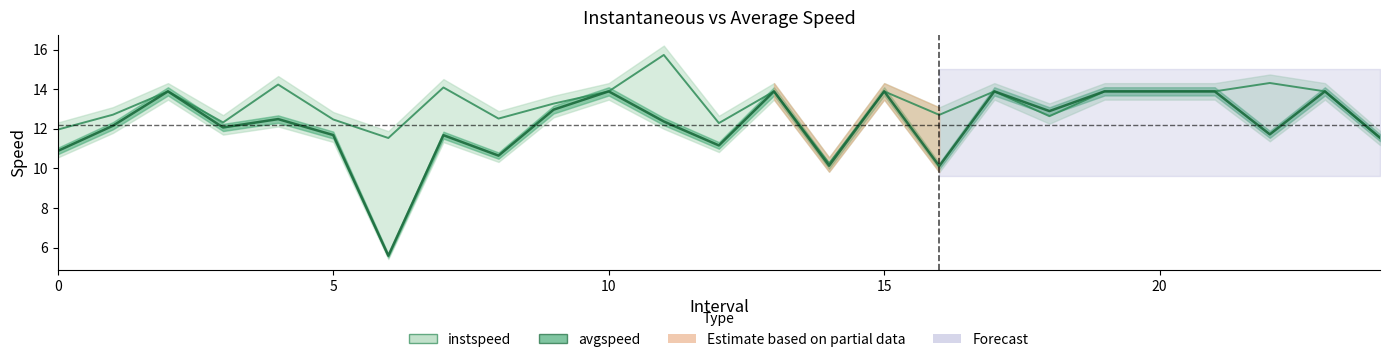

What is the value of the instspeed point at the 23rd from the left?

14.3